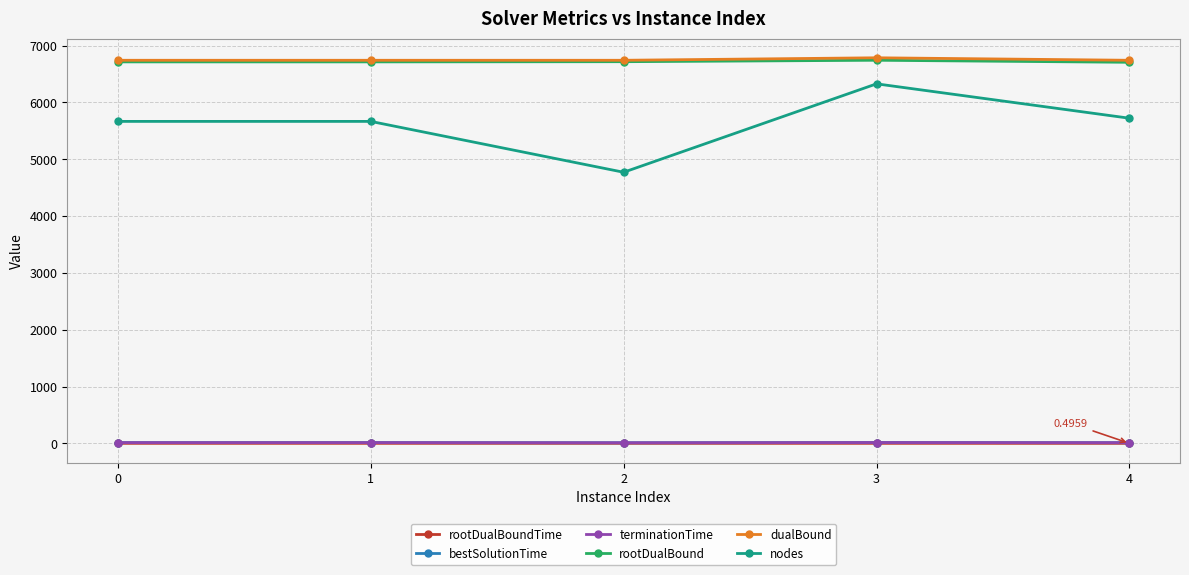

What is the spread (max minus min) of values at 3?

6784.9